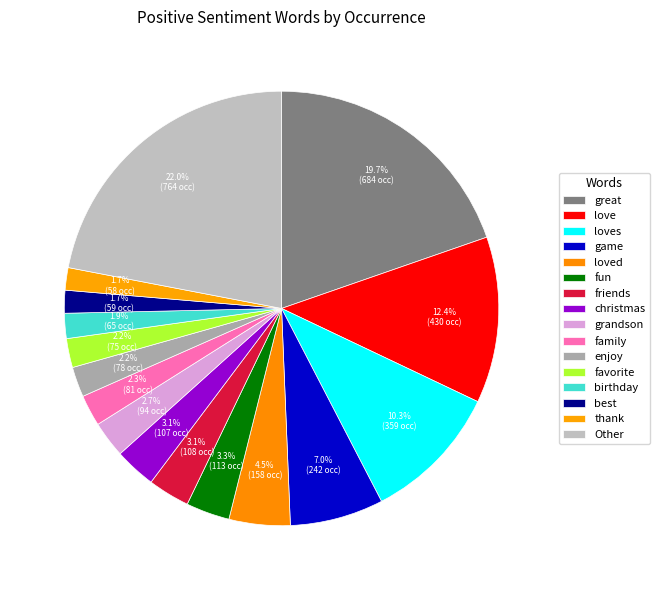

How many slices are in this pie chart?

16